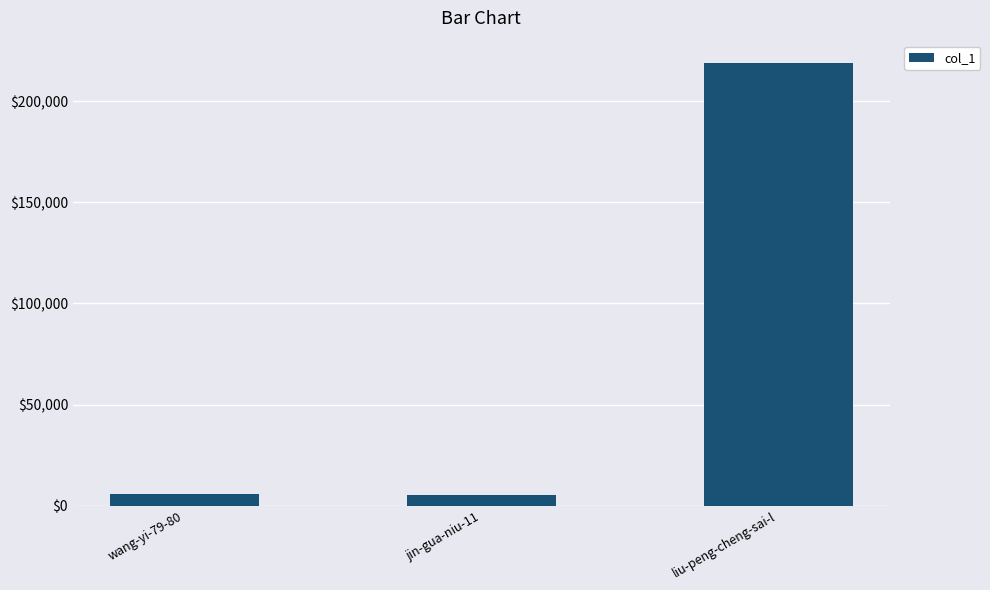

Which label corresponds to the largest value in the chart?

liu-peng-cheng-sai-l